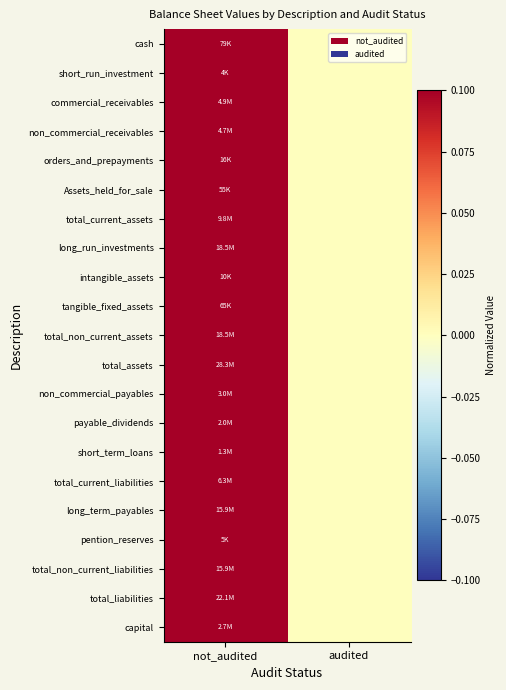

What is the maximum value shown in the chart?

0.1